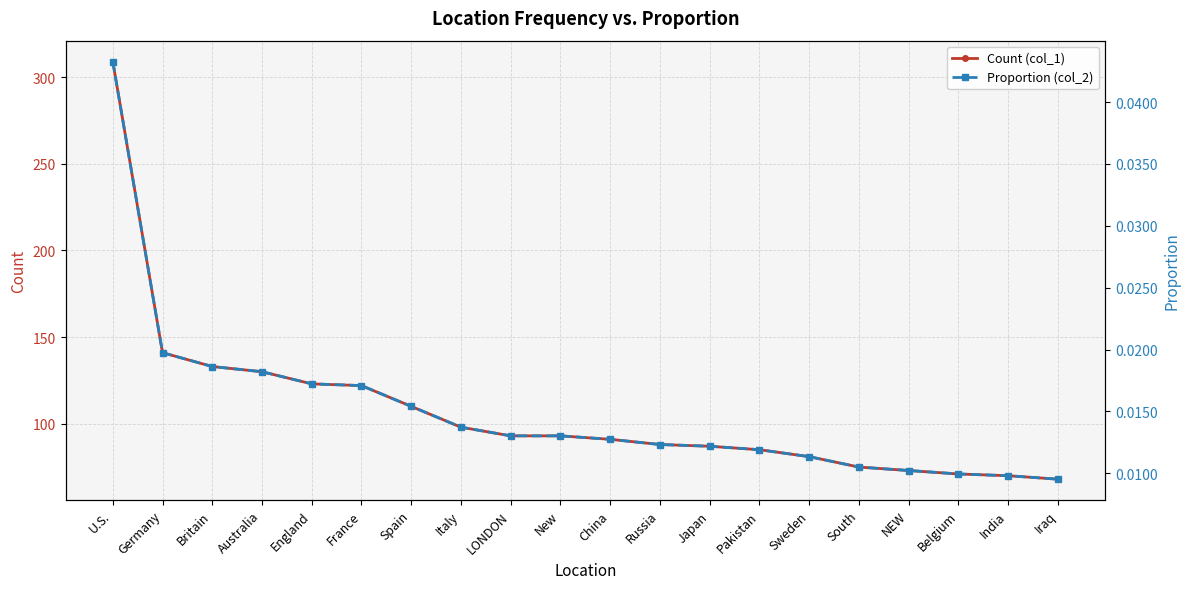

Which series has the widest spread of values?

Count (col_1)